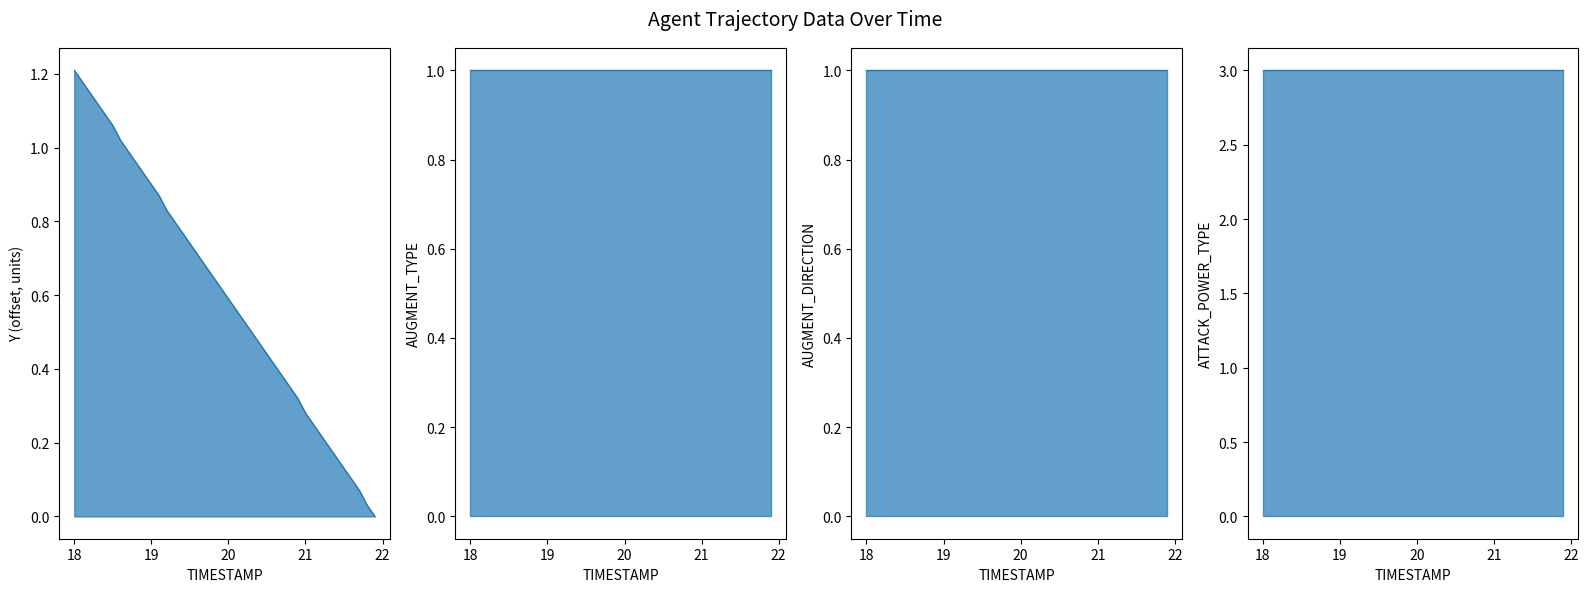

What is the label of the 20th point from the right?

20